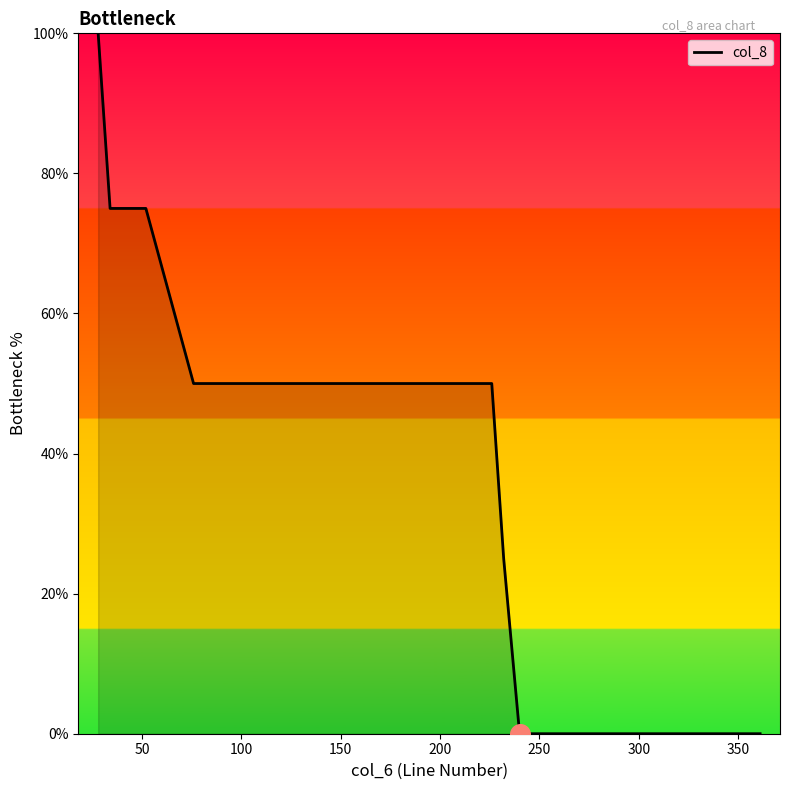

What is the maximum value shown in the chart?

100